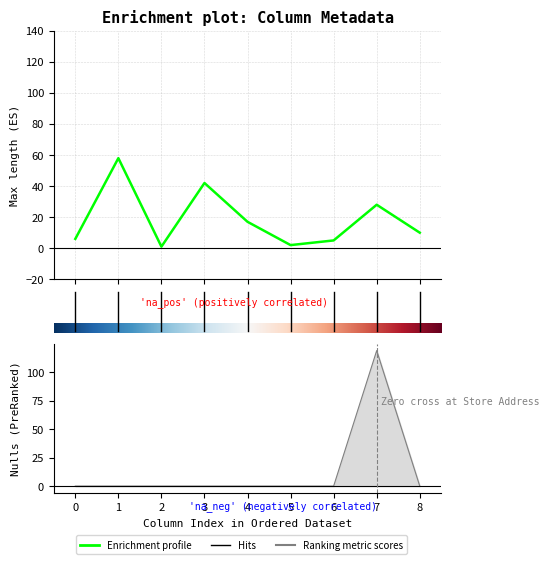

Where is Max length nearest to the value 29?

7